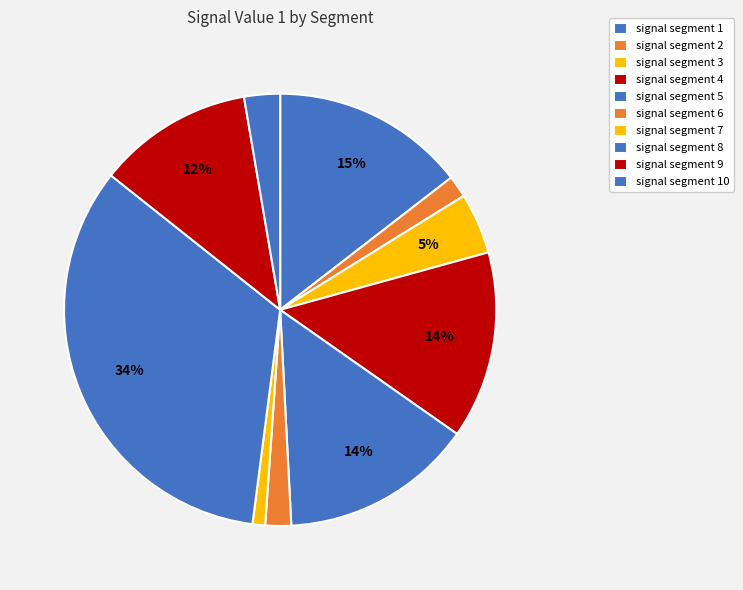

How many slices are in this pie chart?

10